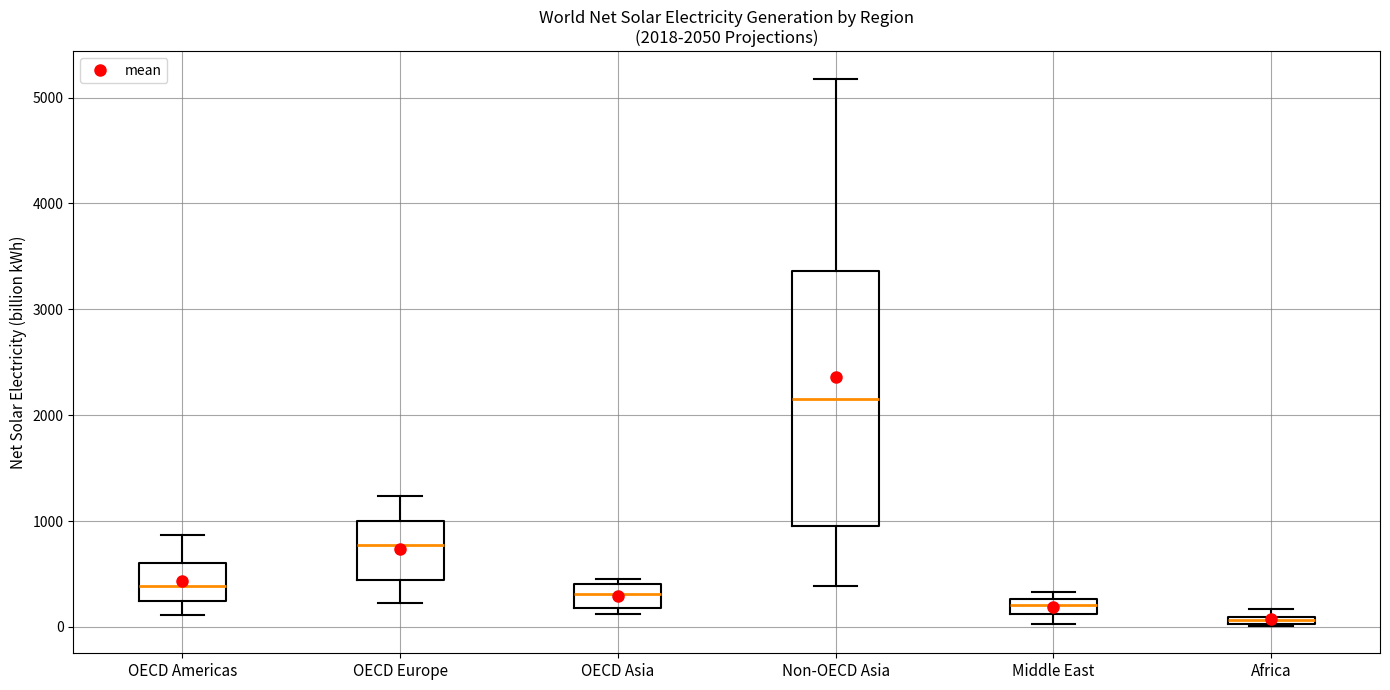

Comparing the boxes themselves (not the whiskers), which one is the tallest?

Non-OECD Asia